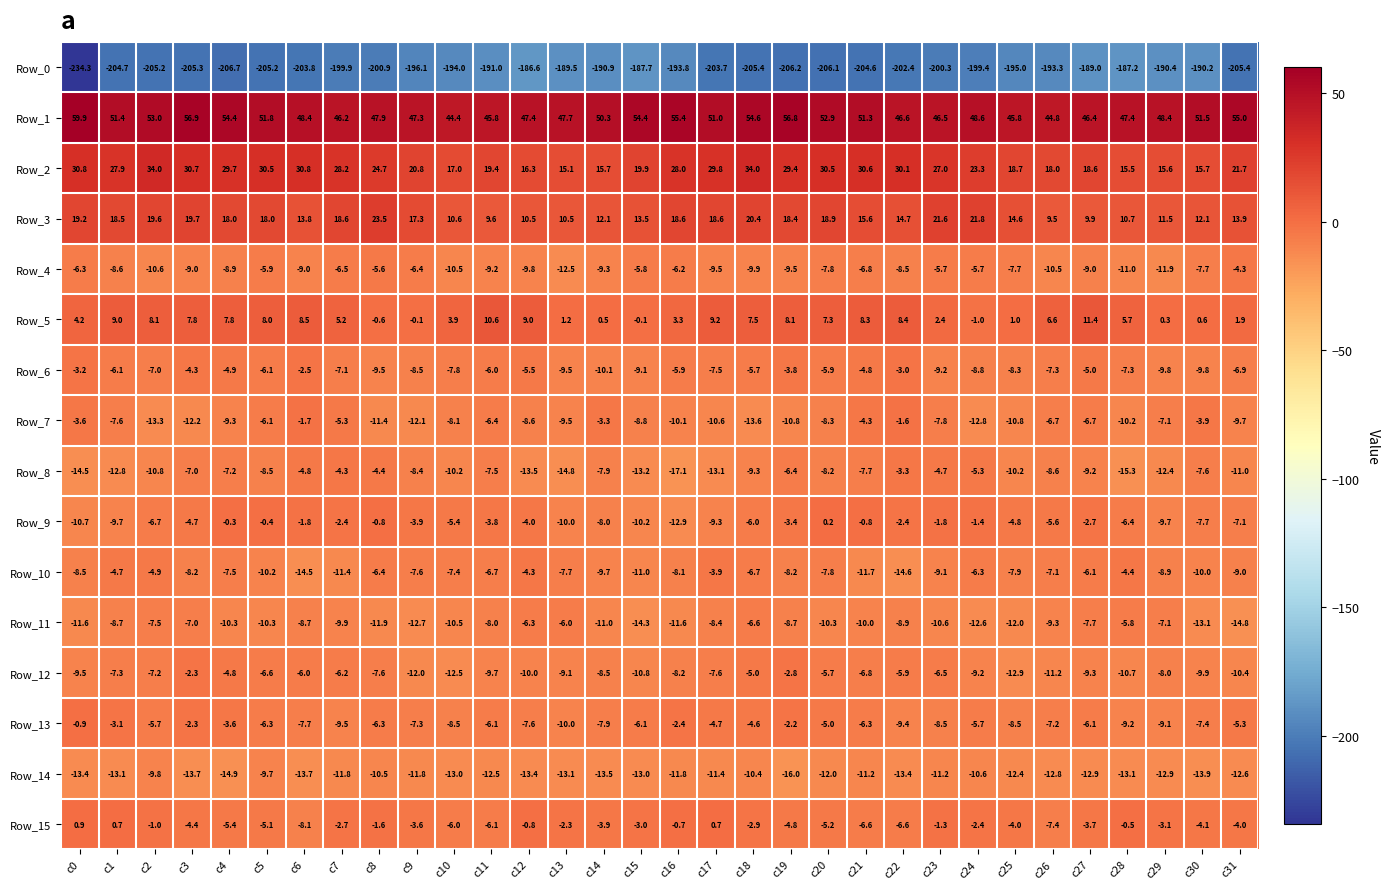

Count the number of categories in the chart.

32